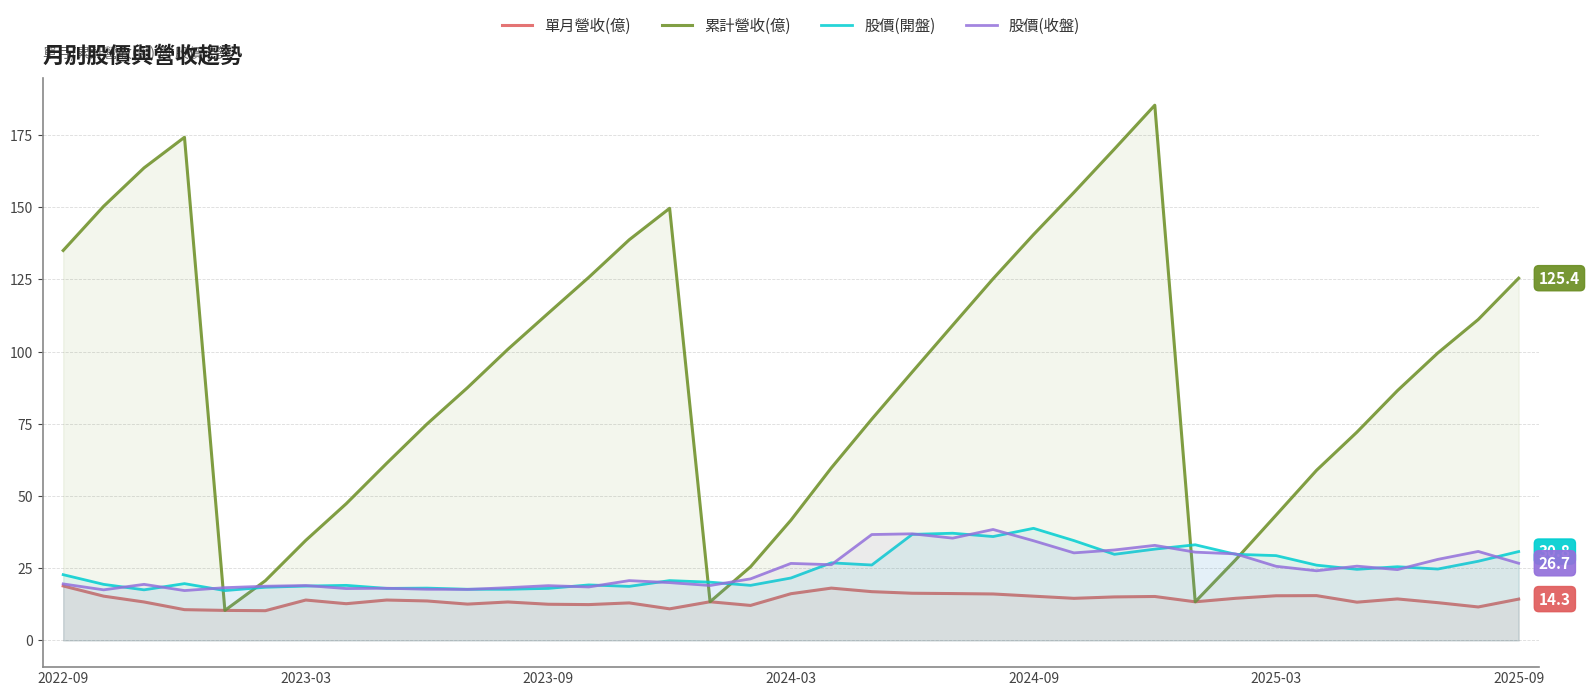

Reading left to right, transcribe all the data shown in this chart.

單月營收(億): 18.9	15.3	13.3	10.6	10.4	10.3	14.0	12.7	14.0	13.7	12.6	13.3	12.5	12.4	13.0	10.9	13.4	12.1	16.2	18.1	16.9	16.3	16.2	16.1	15.3	14.6	15.1	15.2	13.4	14.6	15.4	15.5	13.2	14.3	13.1	11.6	14.3
累計營收(億): 135.0	150.3	163.6	174.2	10.4	20.7	34.6	47.3	61.3	74.9	87.5	100.8	113.3	125.7	138.7	149.6	13.4	25.5	41.6	59.7	76.6	92.9	109.1	125.2	140.5	155.1	170.1	185.3	13.4	27.9	43.4	58.9	72.1	86.5	99.5	111.1	125.4
股價(開盤): 22.8	19.4	17.5	19.6	17.2	18.4	18.8	19.1	18.0	18.1	17.7	17.7	18.0	19.2	18.7	20.7	20.1	19.1	21.6	26.9	26.1	36.7	37.1	36.0	38.8	34.5	29.8	31.6	33.1	29.8	29.4	26.1	24.6	25.5	24.7	27.4	30.8
股價(收盤): 19.6	17.5	19.4	17.2	18.2	18.8	19.0	17.9	18.1	17.7	17.6	18.2	18.9	18.5	20.7	20.0	19.0	21.3	26.6	26.2	36.6	36.9	35.4	38.4	34.5	30.3	31.3	32.9	30.6	29.9	25.6	24.1	25.7	24.5	28.1	30.8	26.7